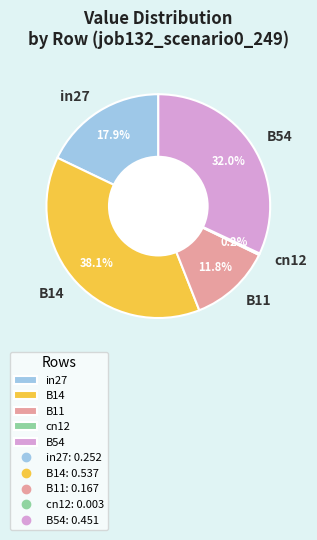

Do B54 and B11 together represent more than half of the pie?

No